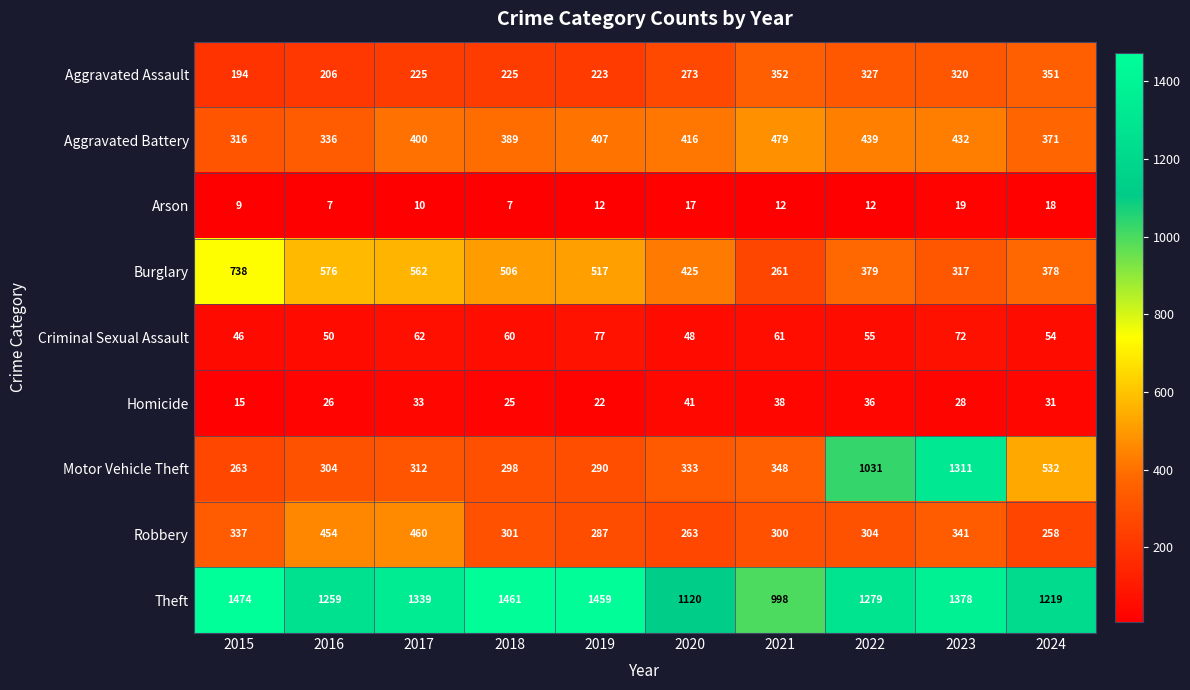

True or false: Robbery has a value of 301 at 2018.

True